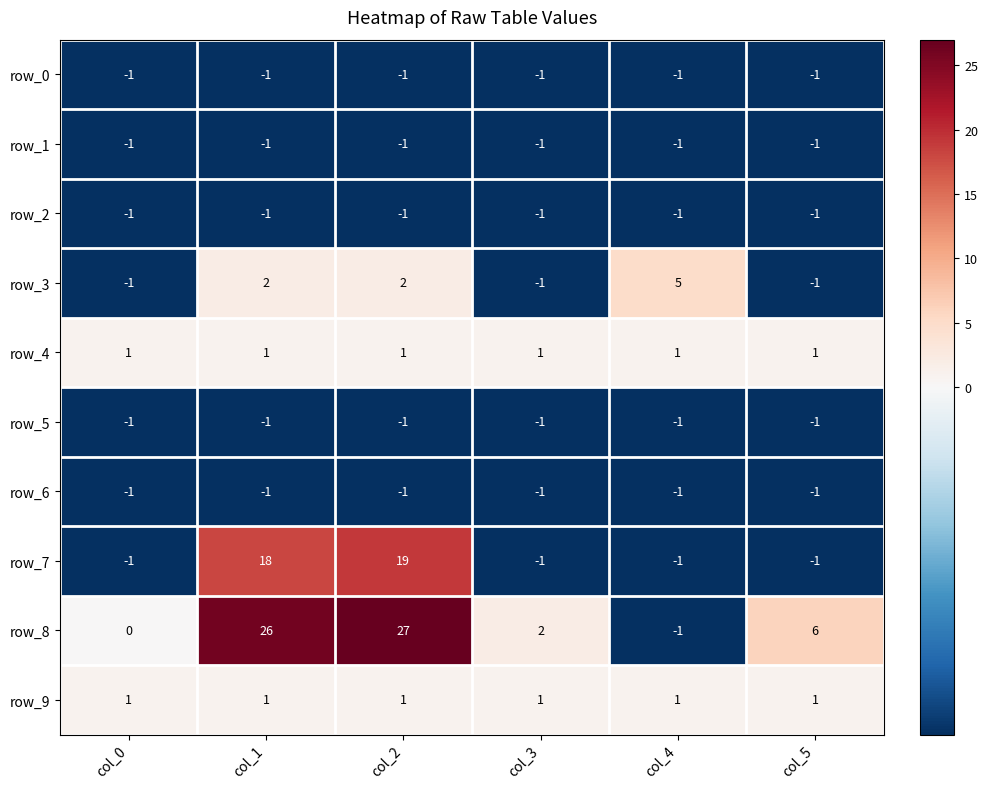

At how many categories does at least one series exceed 14?

2